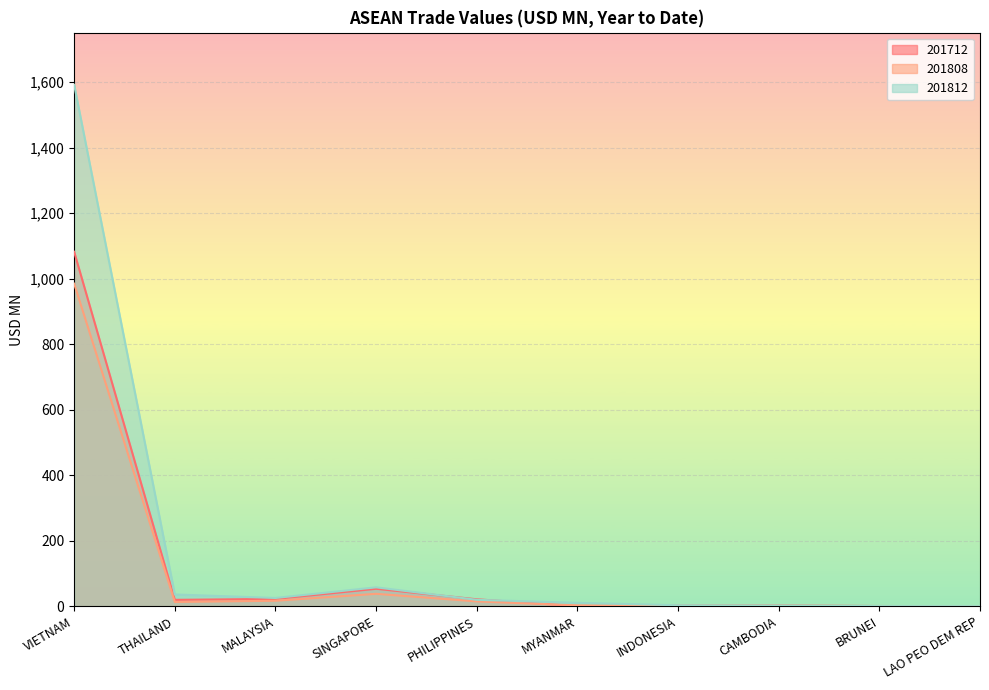

In 201712, how many points are lower than both neighbors (excluding endpoints)?

2